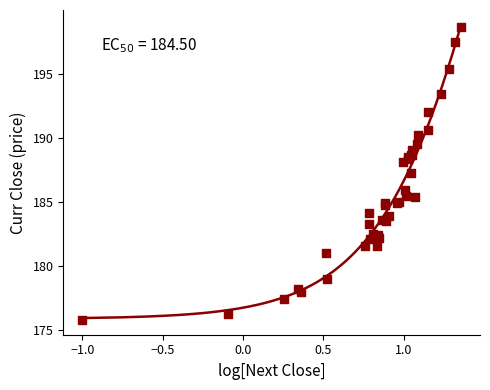

What Y value in the scatter plot is closest to 187?

187.3